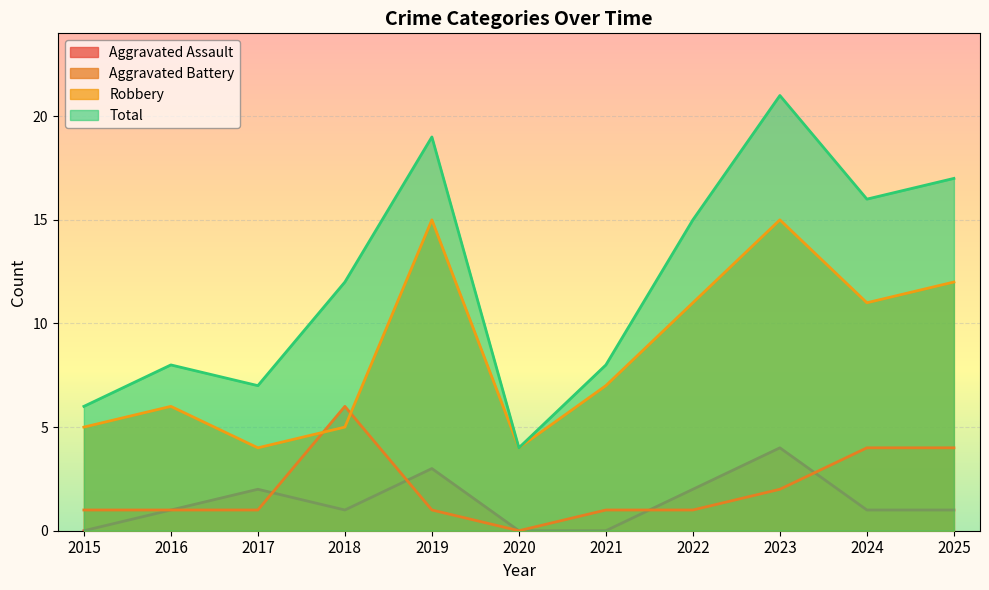

What are all the series names shown in the legend?

Aggravated Assault, Aggravated Battery, Robbery, Total